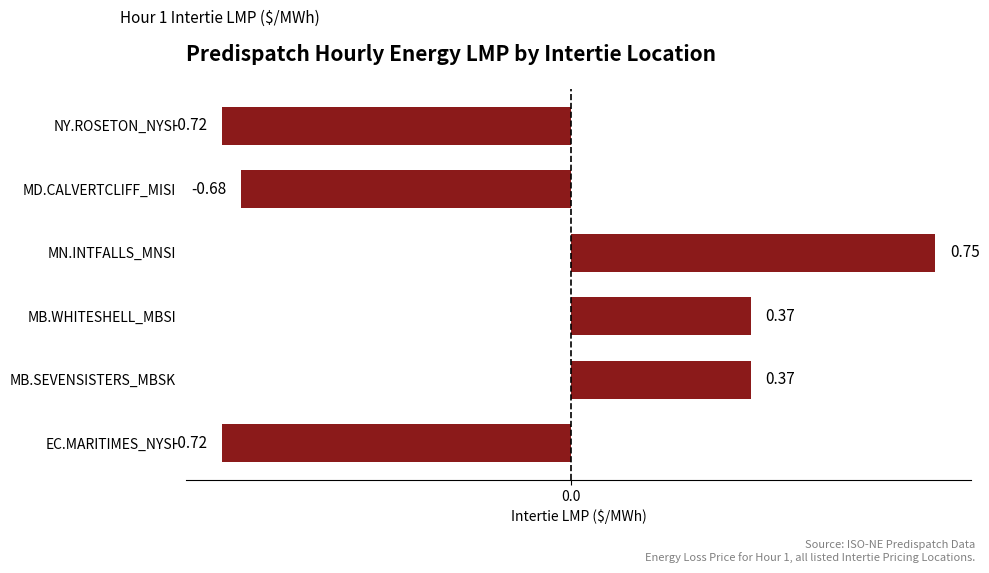

What is the sum of all values?

-0.6